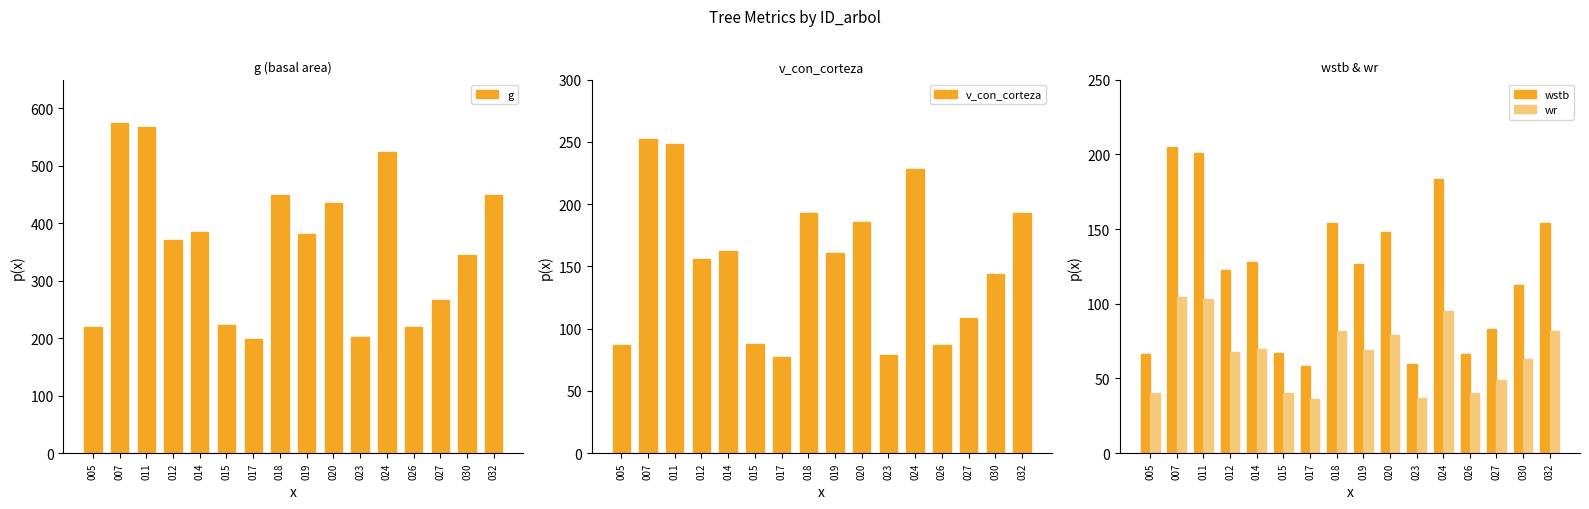

Are the bars grouped side by side (vs. stacked)?

Yes